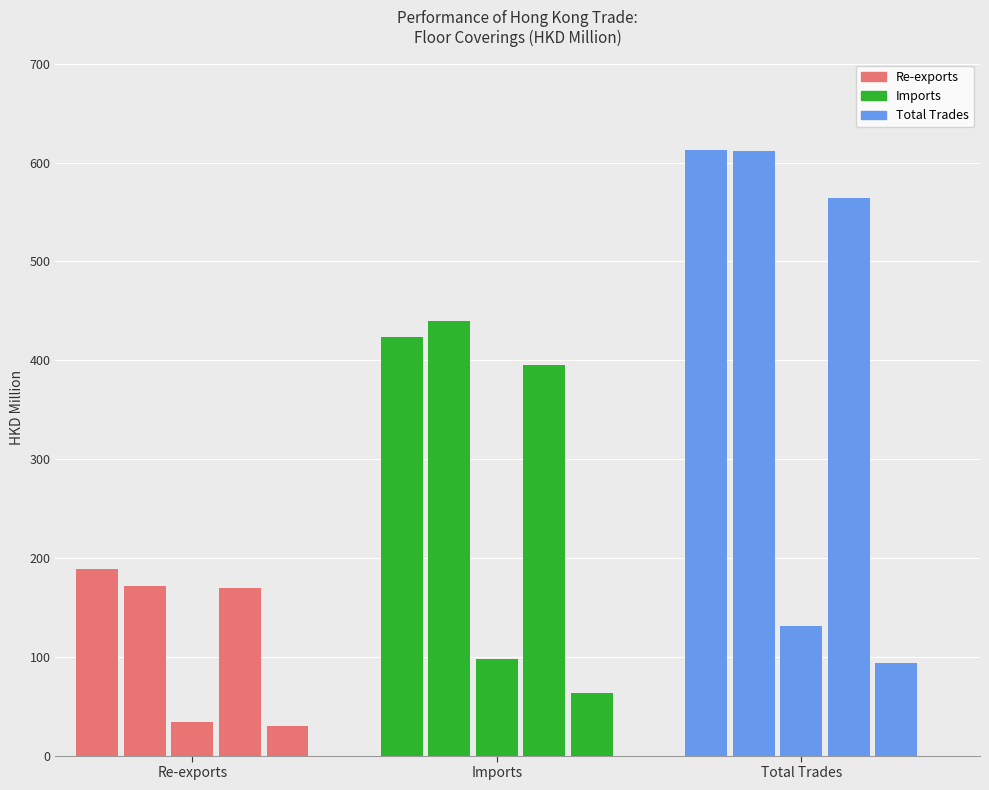

Reading left to right, transcribe all the data shown in this chart.

Total Exports: 201712=188.9	201812=171.9	201903=33.6	201912=169.7	202003=29.8
Imports: 201712=423.4	201812=439.5	201903=97.4	201912=394.8	202003=63.4
Total Trades: 201712=612.4	201812=611.4	201903=131.0	201912=564.5	202003=93.2